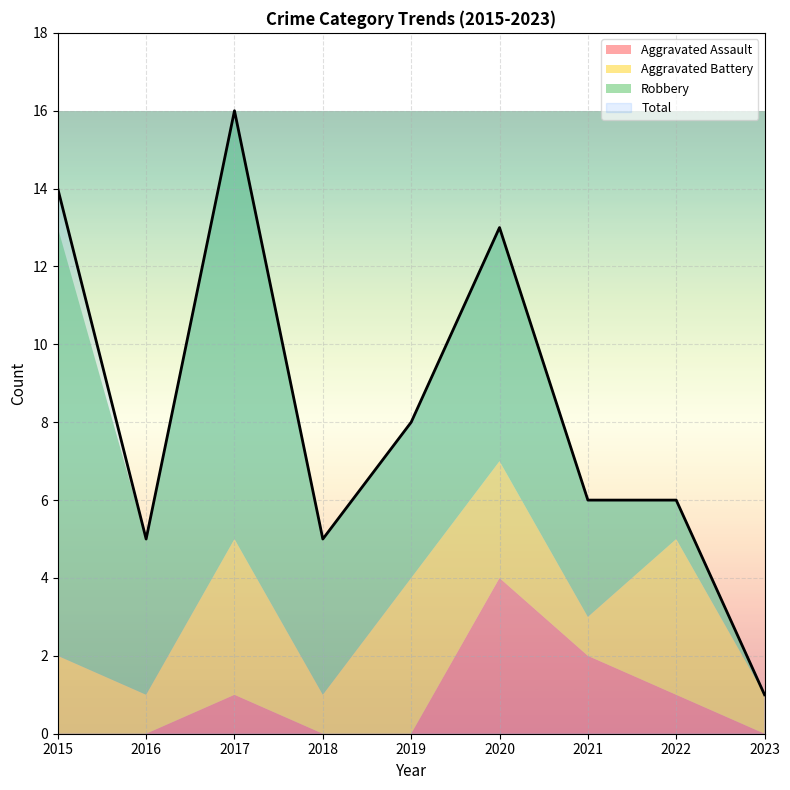

What is the maximum value shown in the chart?

16